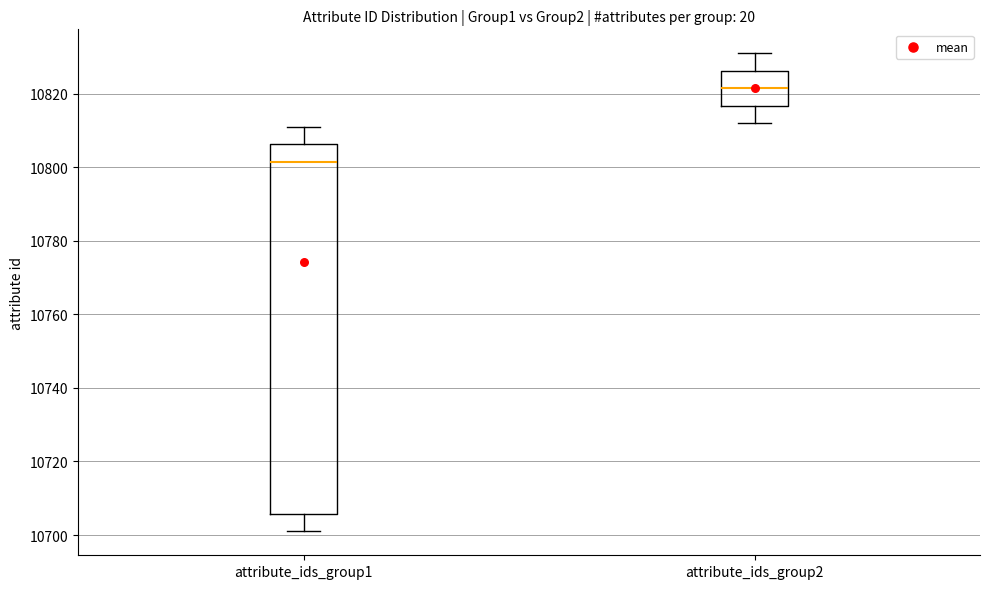

Where is the upper edge of the box for attribute_ids_group1 on the y-axis? The values are not printed on the chart, so give them approximately, as read against the axis.

10806